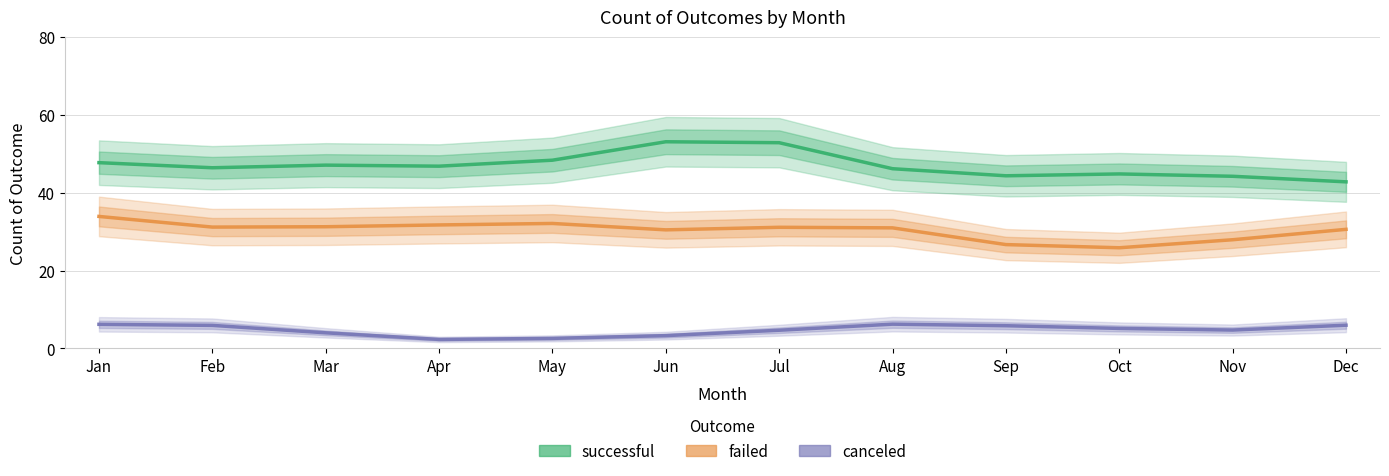

What is the difference between the successful values at Apr and Mar?

0.3